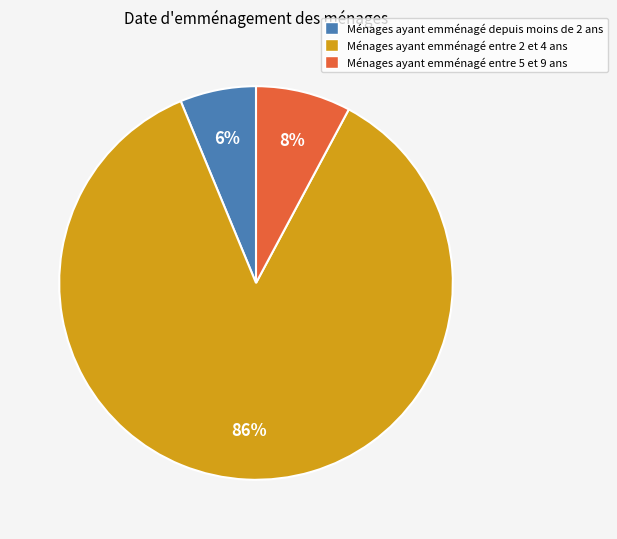

Is there any slice that represents more than half of the pie?

Yes